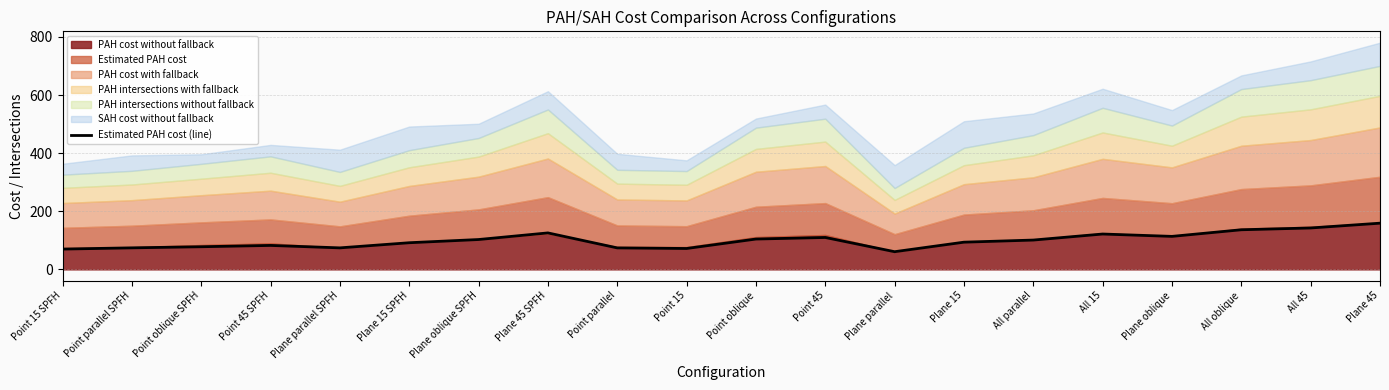

What is the smallest value displayed?

60.8